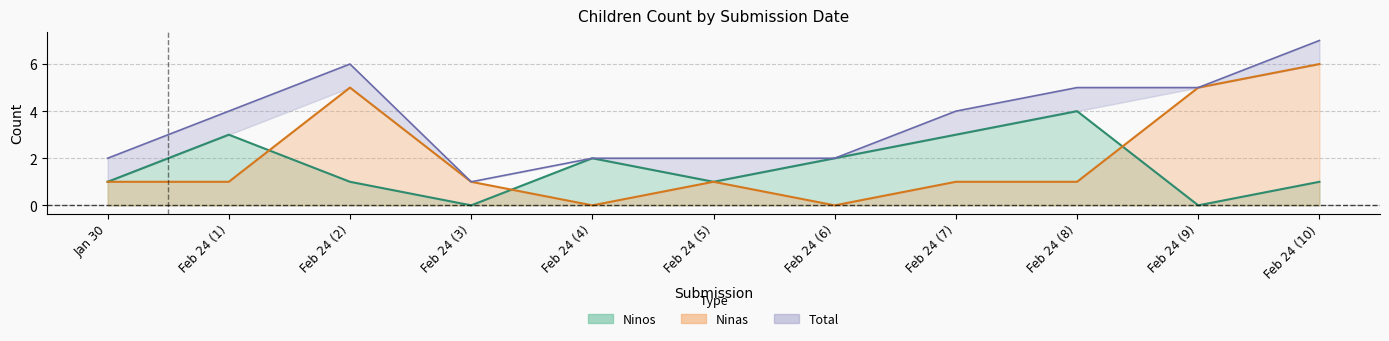

What value does the Ninos series have at Jan 30?

1